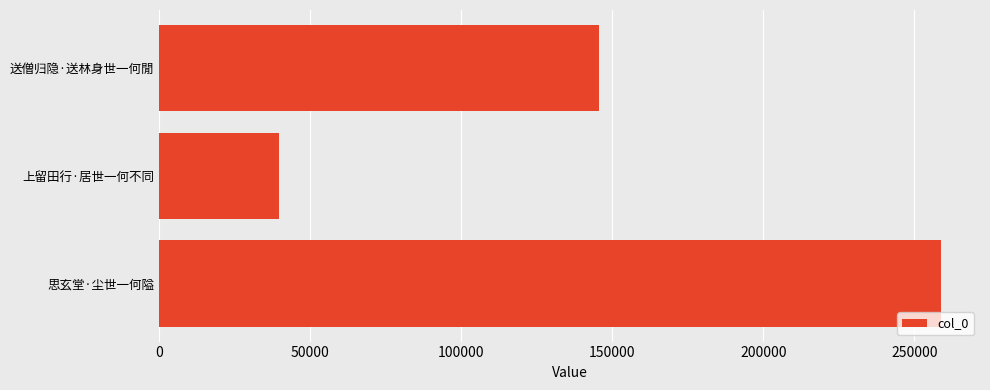

What is the difference between the maximum and minimum values?

219141